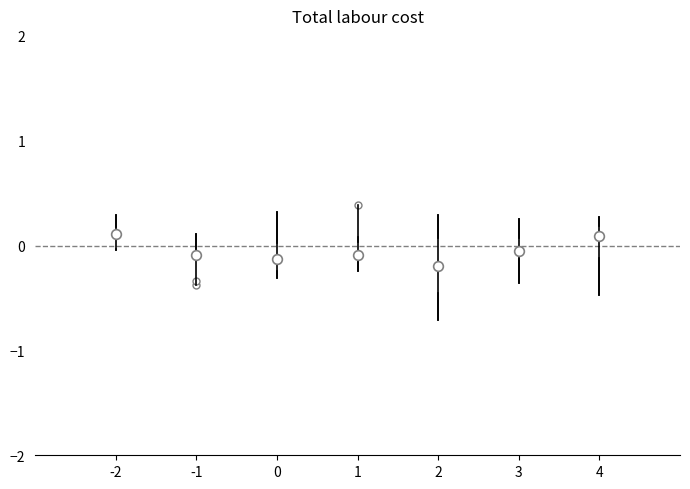

Where does the lower whisker of the box at x = 1 end on the y-axis? The values are not printed on the chart, so give them approximately, as read against the axis.

-0.2